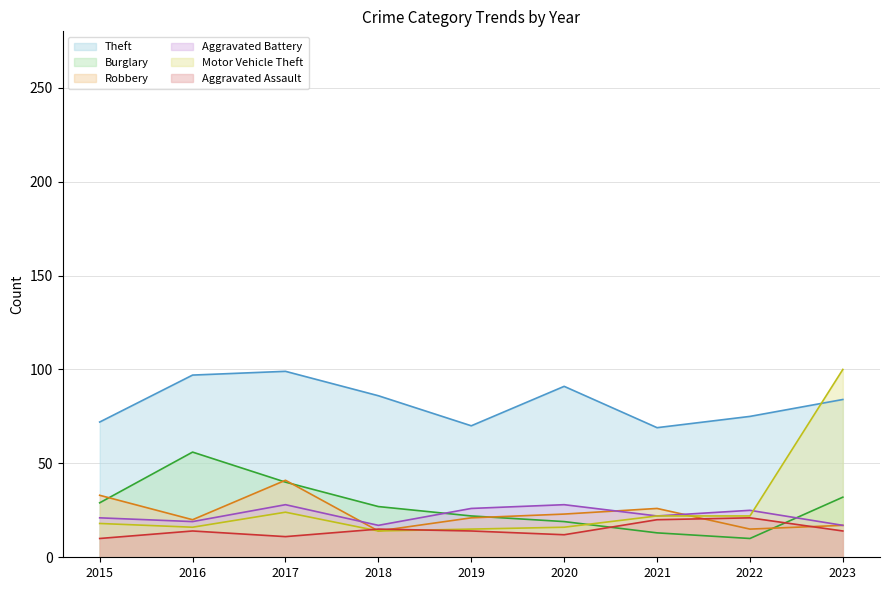

True or false: Theft has a value of 69 at 2021.

True